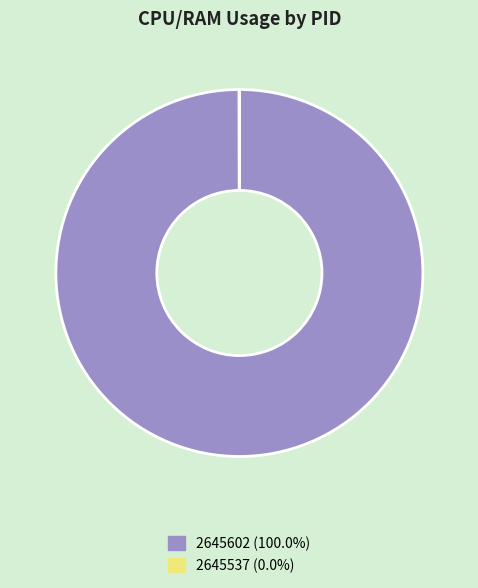

Which slice is the largest?

2645602